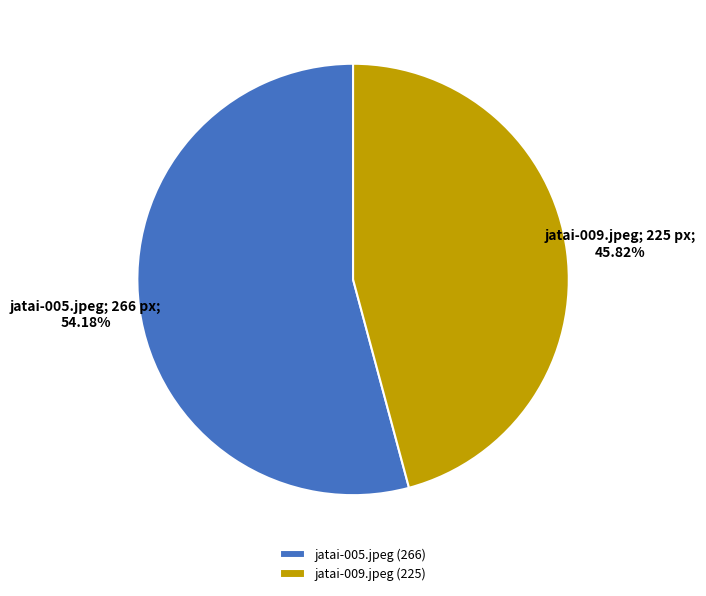

Rank the categories by value from highest to lowest.

jatai-005.jpeg, jatai-009.jpeg